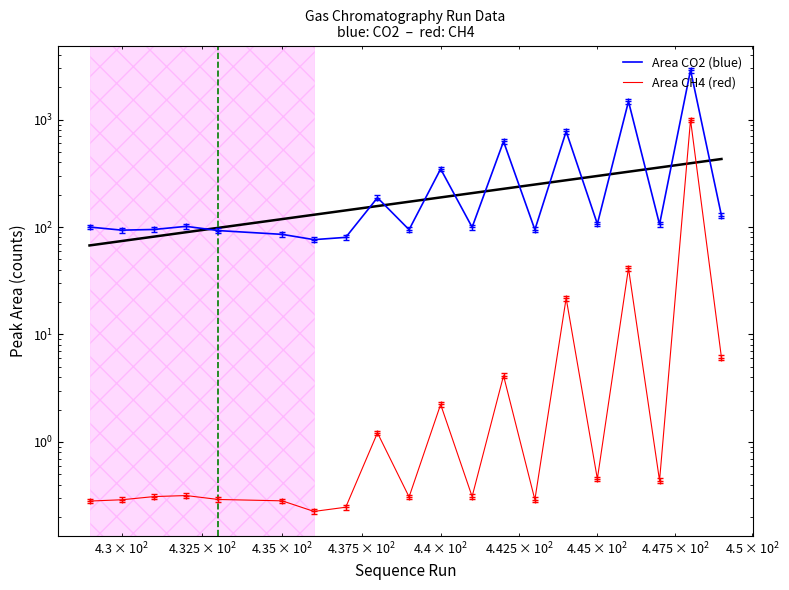

True or false: Area CH4 (red) and Area CO2 (blue) cross at least once.

False